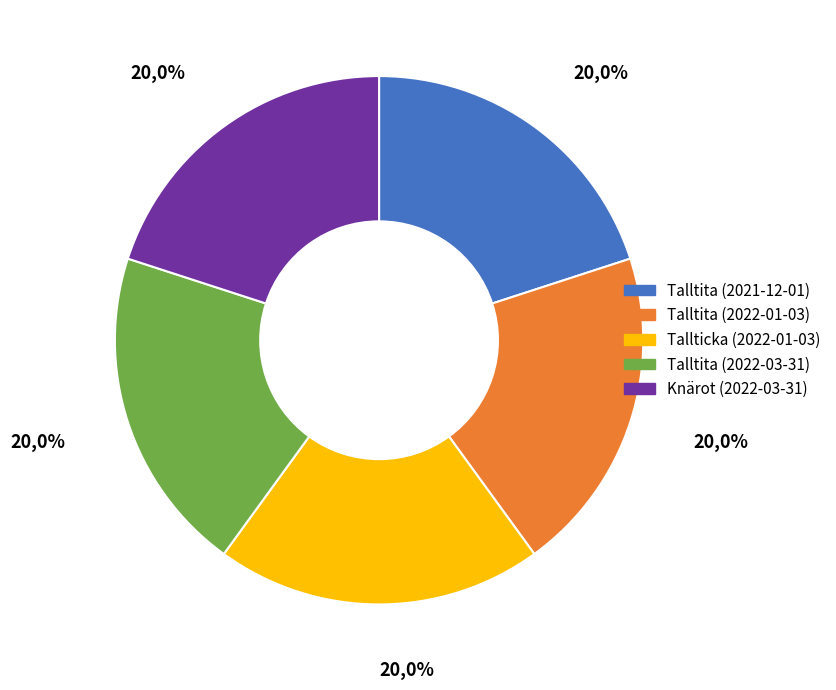

Which has a higher value, Tallticka (2022-01-03) or Knärot (2022-03-31)?

Knärot (2022-03-31)